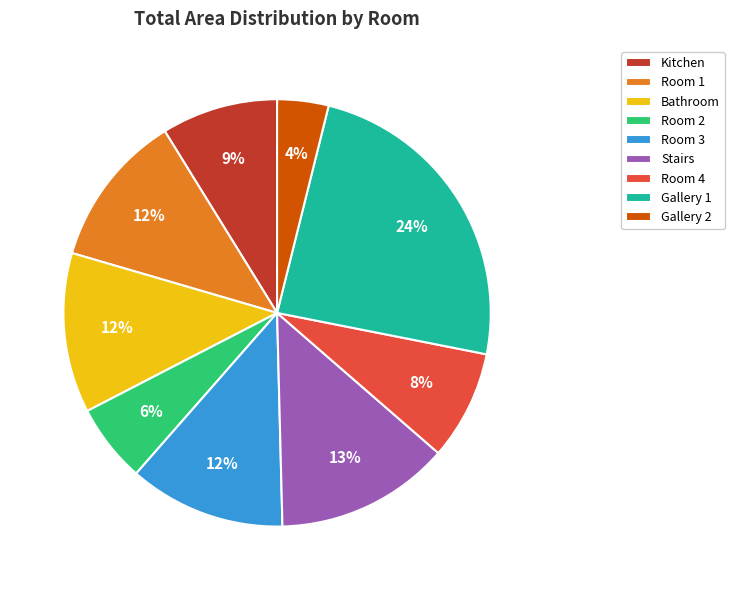

Approximately how many times larger is the value at Room 3 compared to Stairs?

0.9